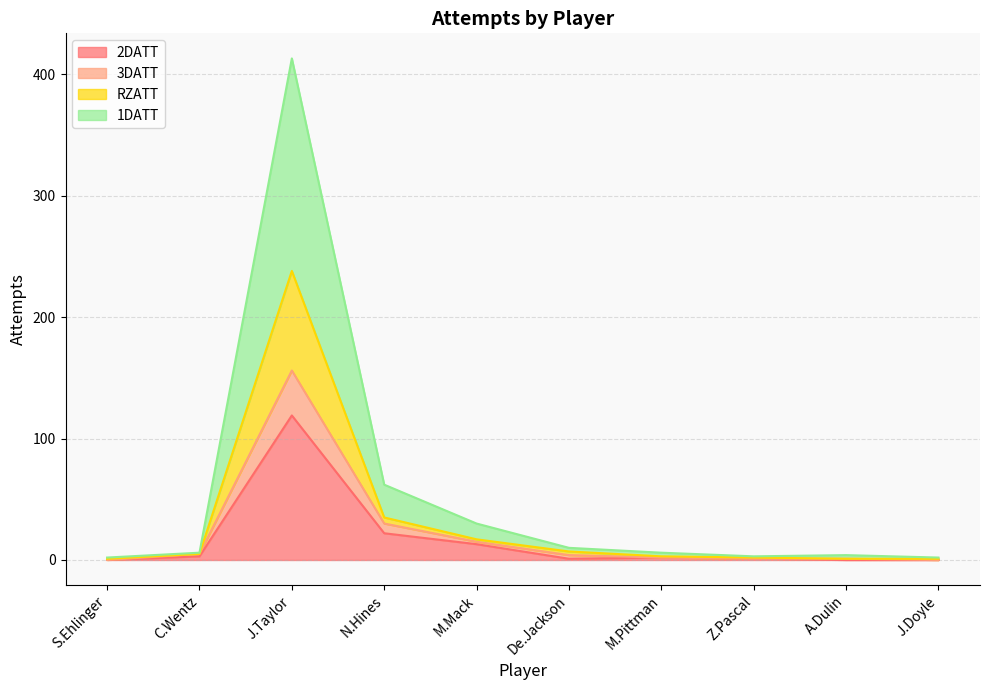

Rank the series by their maximum value, from highest to lowest.

1DATT, RZATT, 3DATT, 2DATT